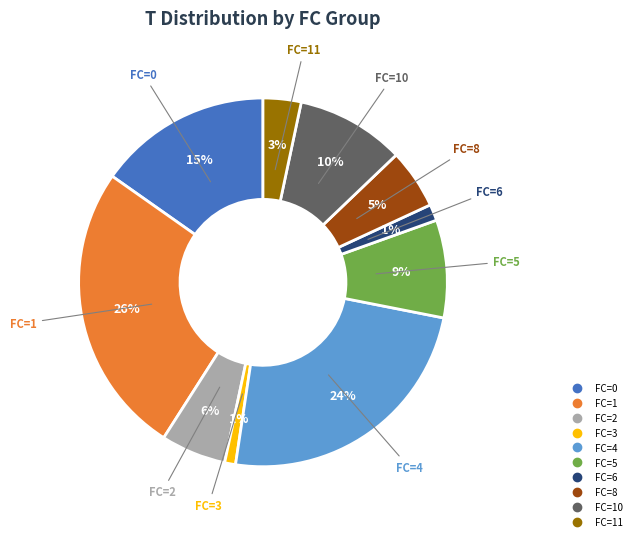

Is there a majority slice in this chart?

No